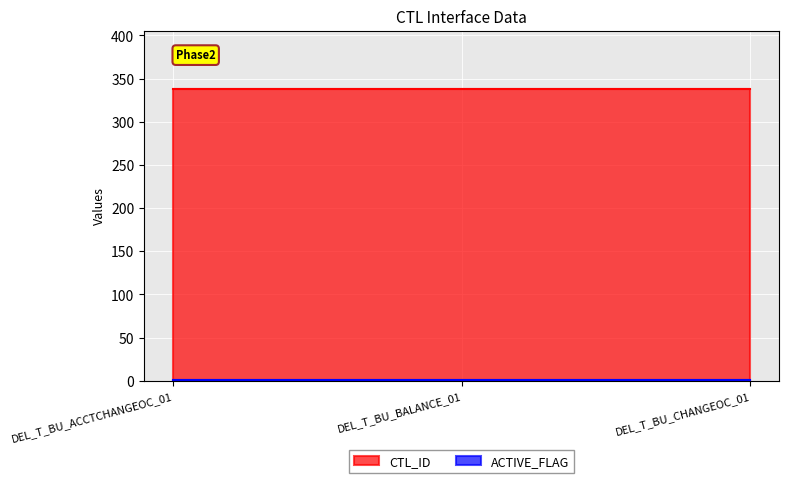

At which category is the sum across all series the highest?

DEL_T_BU_ACCTCHANGEOC_01